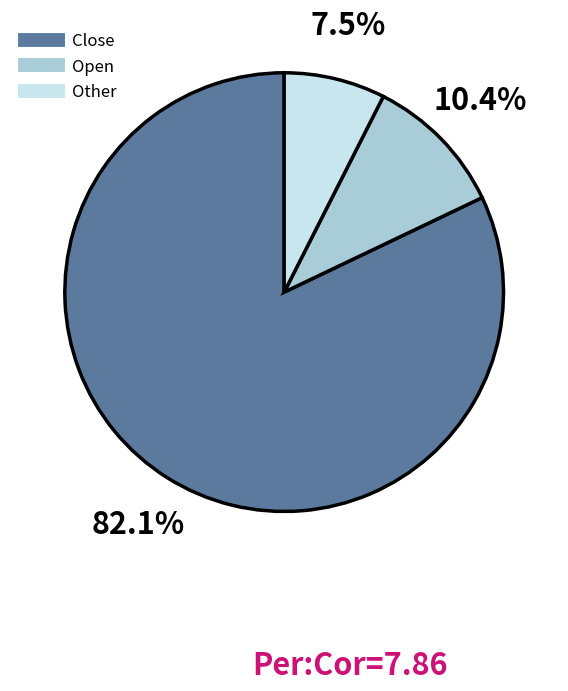

Is there a majority slice in this chart?

Yes